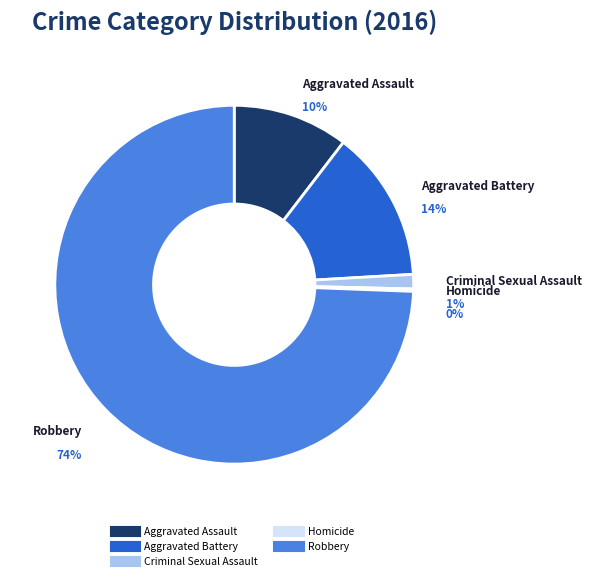

To the nearest percent, what portion does Robbery represent?

74%